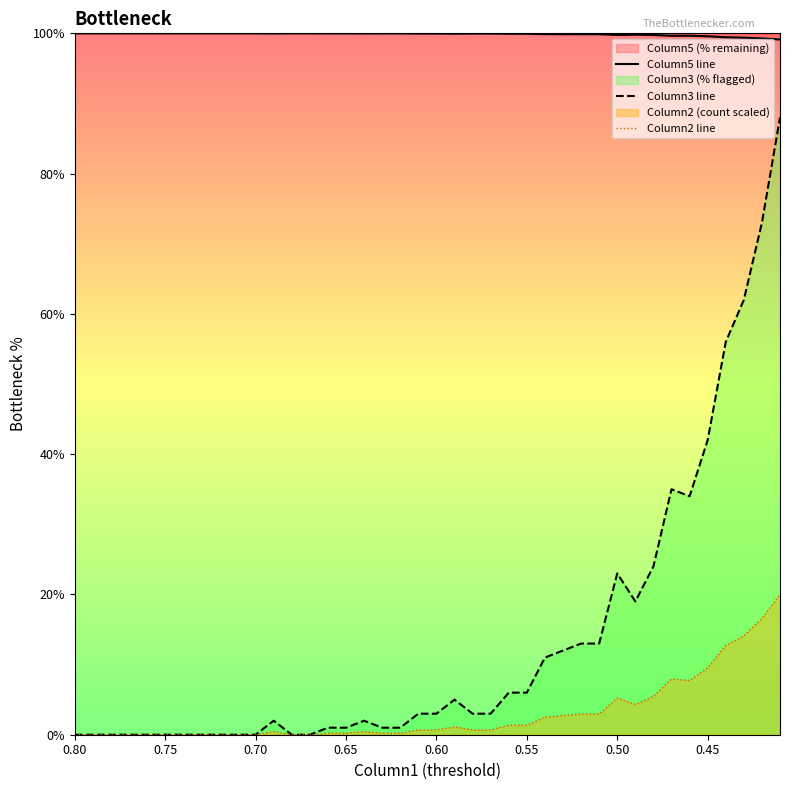

Which series has the largest total across all categories?

Column5 line